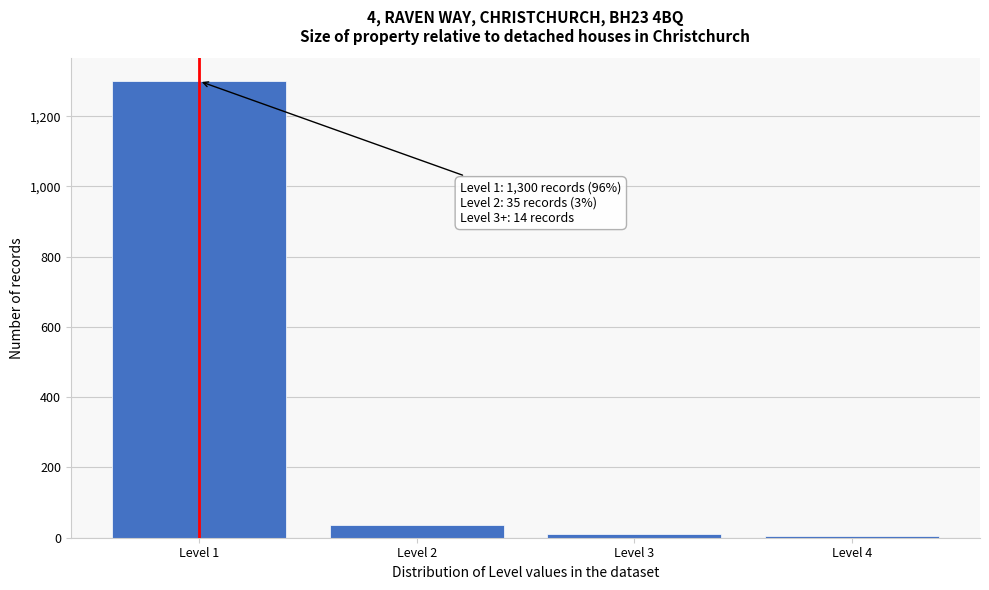

Reading left to right, what are all the values shown in this chart?

Level 1=1300	Level 2=35	Level 3=10	Level 4=4